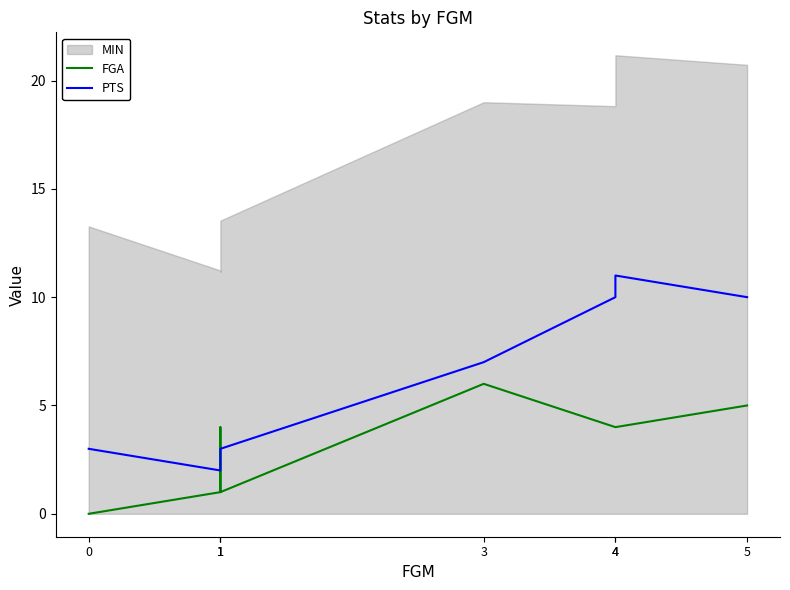

What is the spread (max minus min) of values at 0?

3